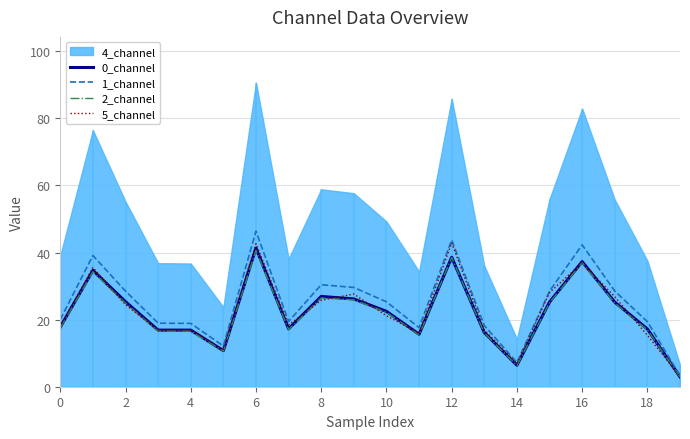

True or false: 0_channel and 1_channel intersect in this chart.

False